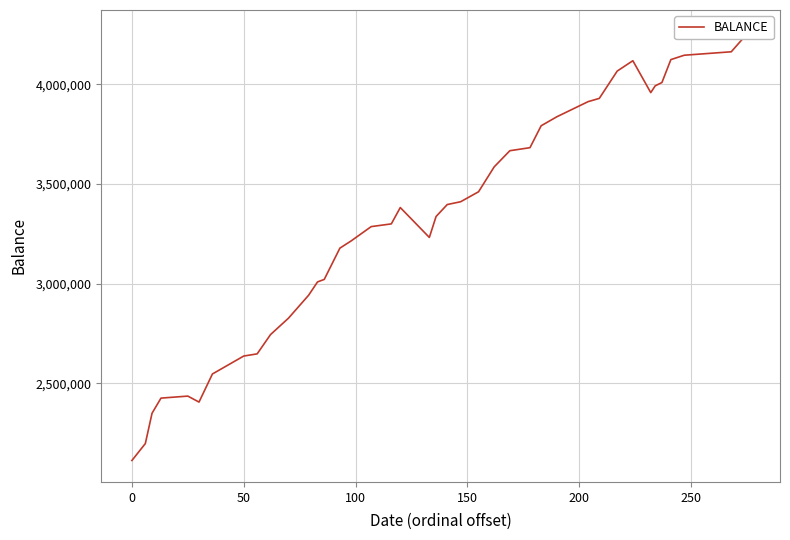

What is the sum of all values?

132741092.1